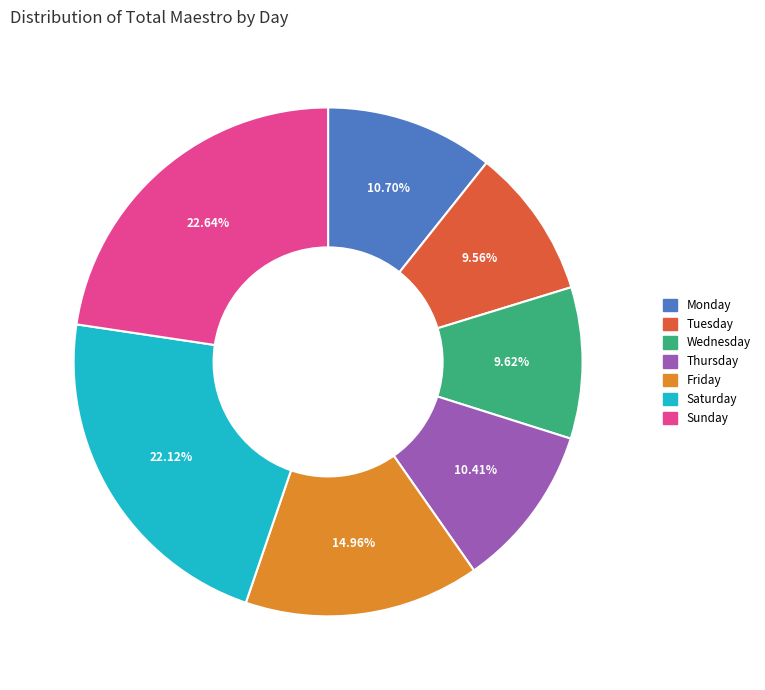

True or false: Monday accounts for 11% of the total.

True